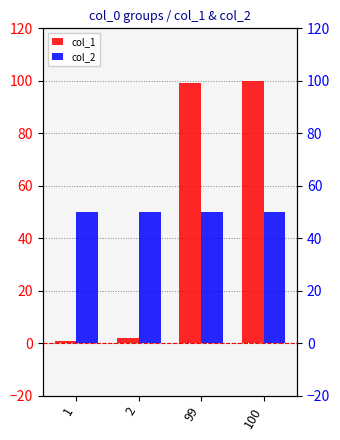

Is the value of col_2 at 99 greater than the value of col_1 at 100?

No